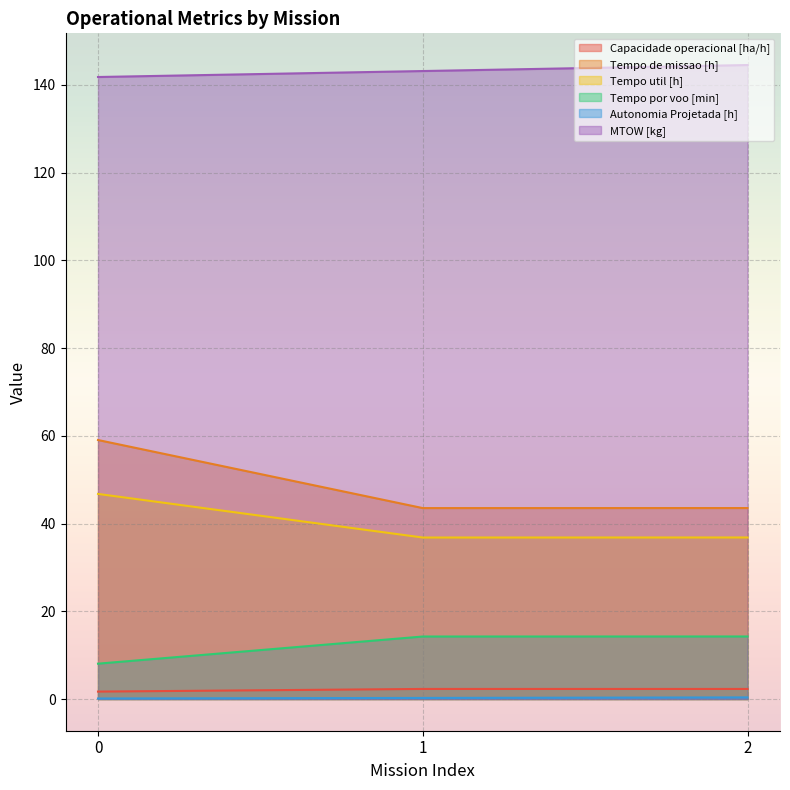

What is the sum of all MTOW [kg] values?

429.5